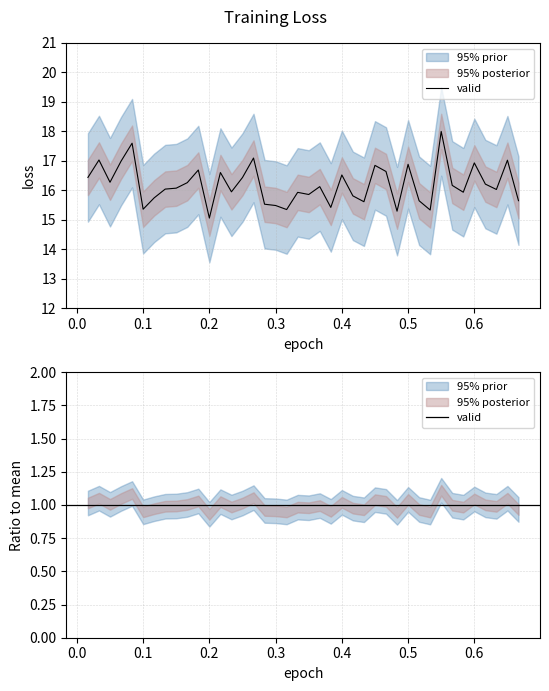

How many data points are above 16?

23